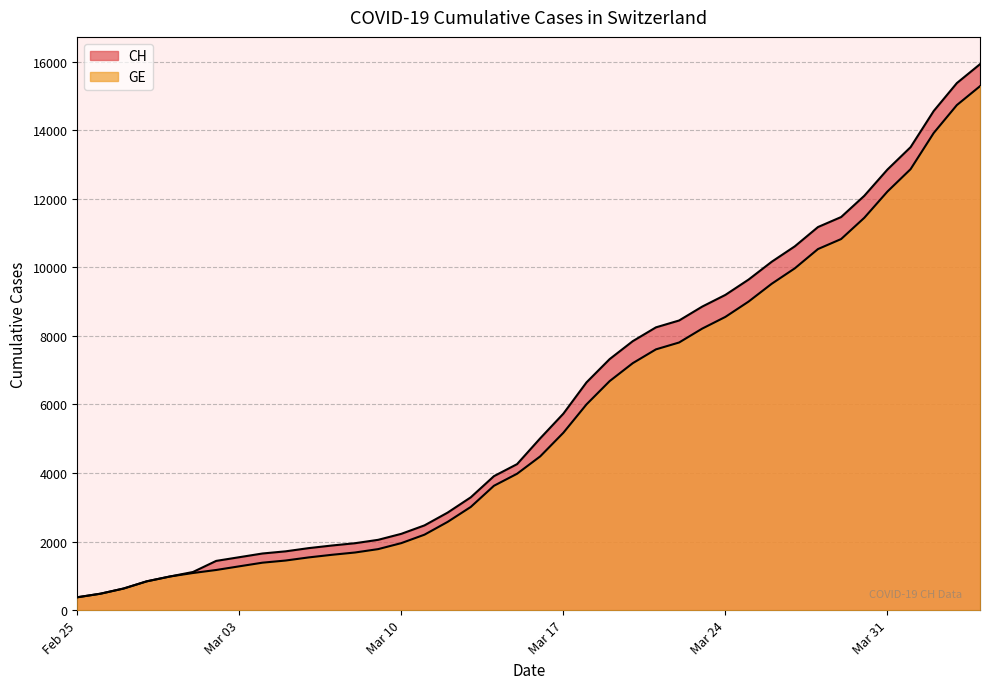

True or false: CH and GE cross at least once.

False